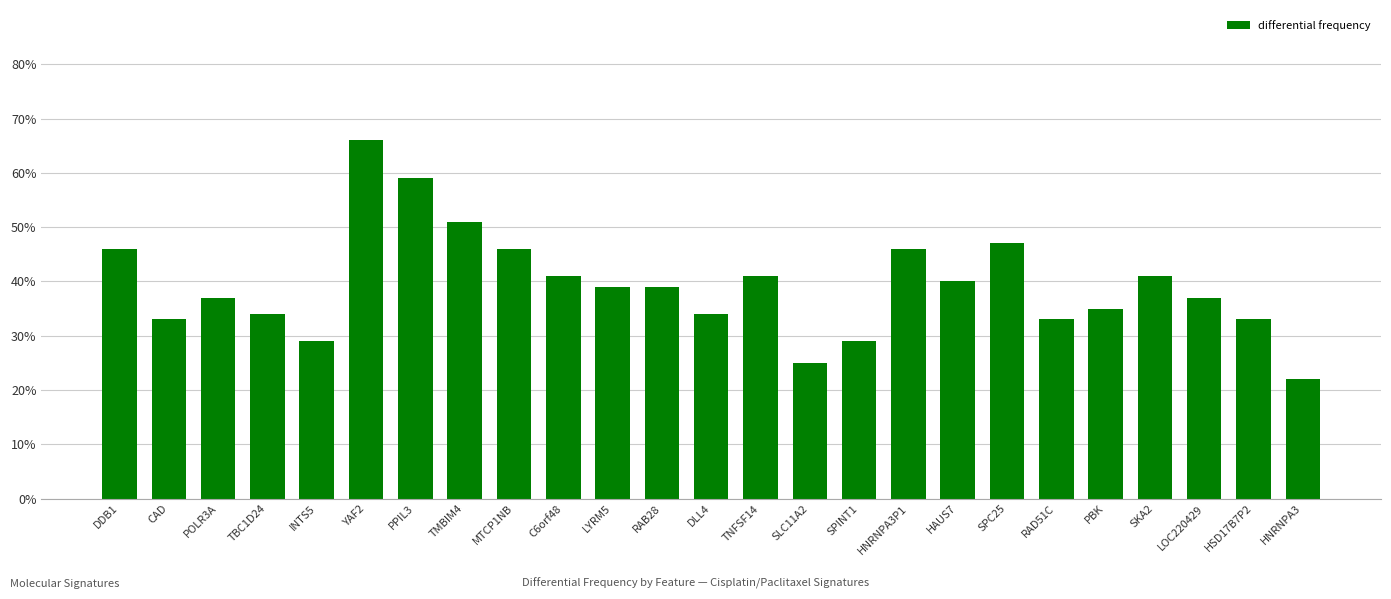

Which label corresponds to the largest value in the chart?

YAF2